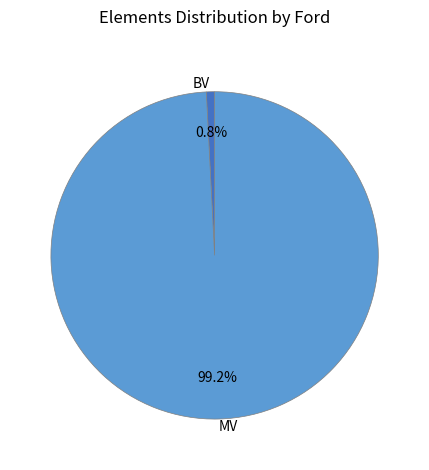

True or false: MV accounts for 89% of the total.

False